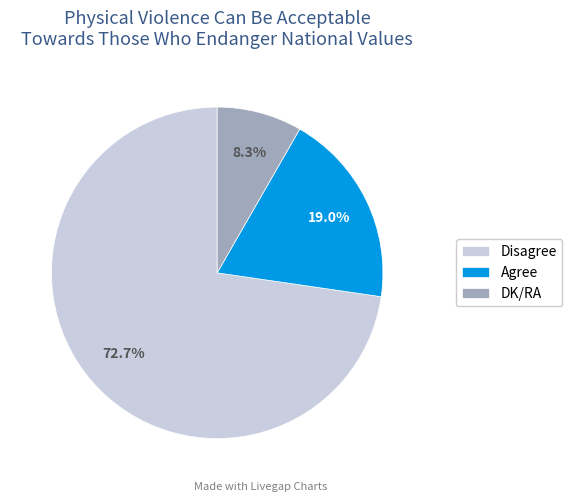

Count the number of slices in the pie.

3